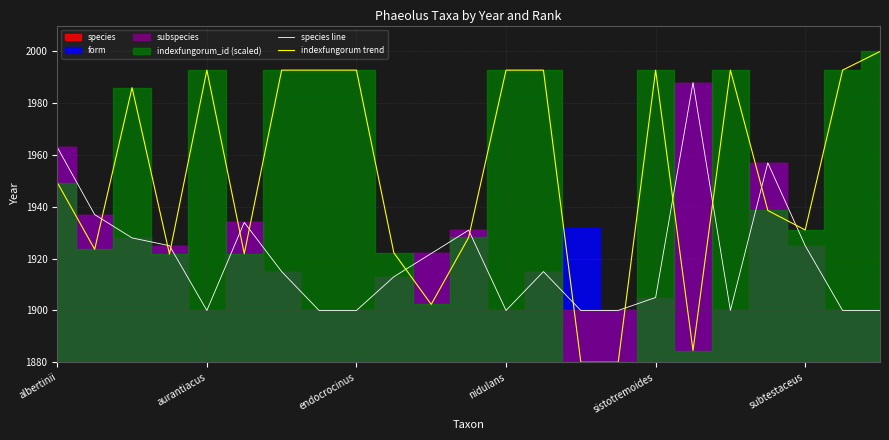

At how many categories does at least one series exceed 1976?

12